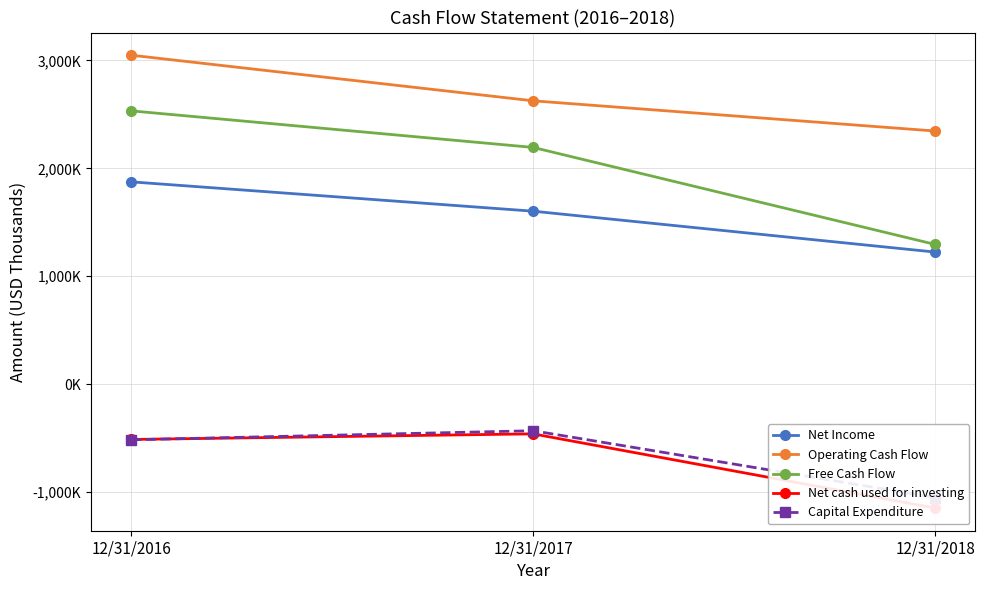

The value of Net cash used for investing at 12/31/2017 is -670031. True or false?

False